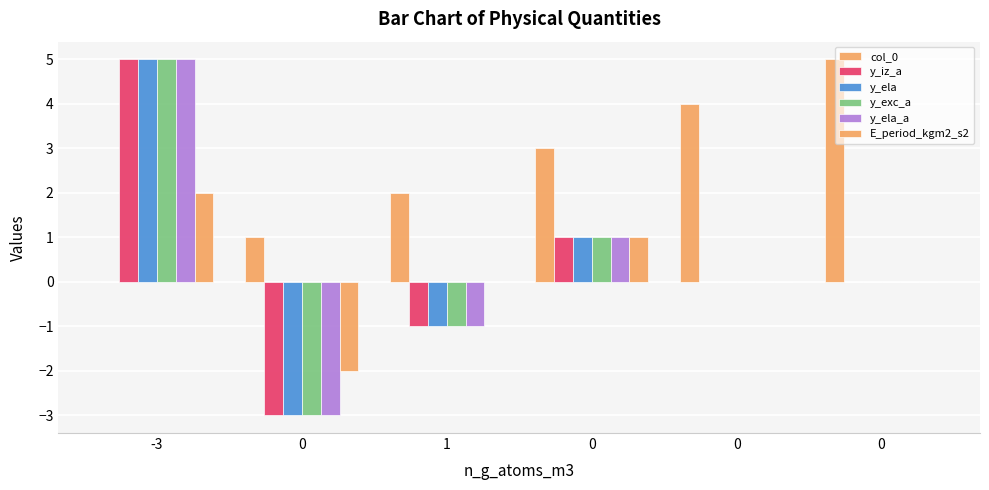

Which series has the largest range (max minus min)?

y_iz_a